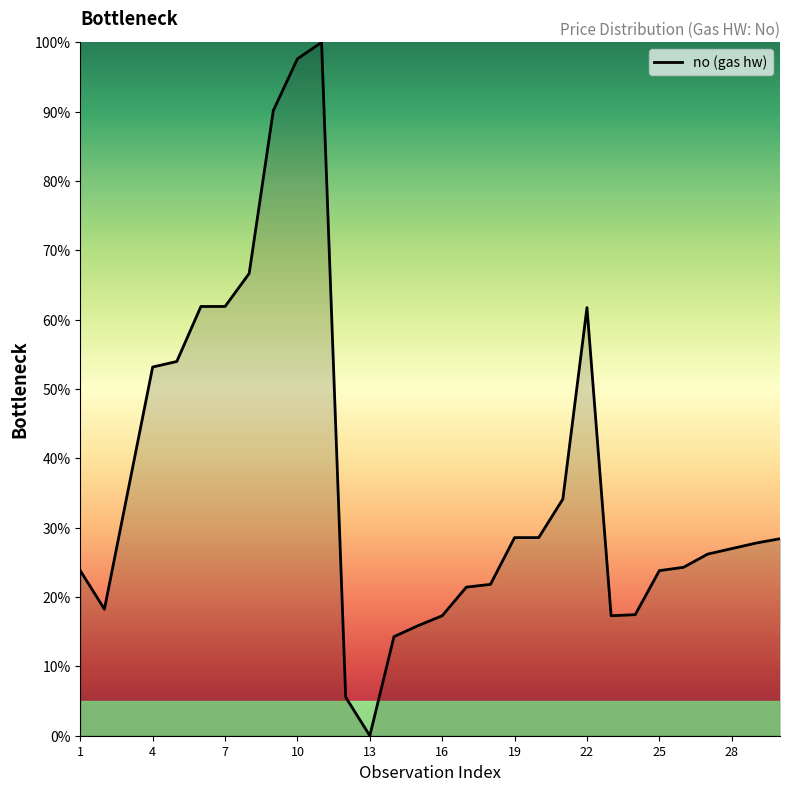

What is the maximum value shown in the chart?

100.0